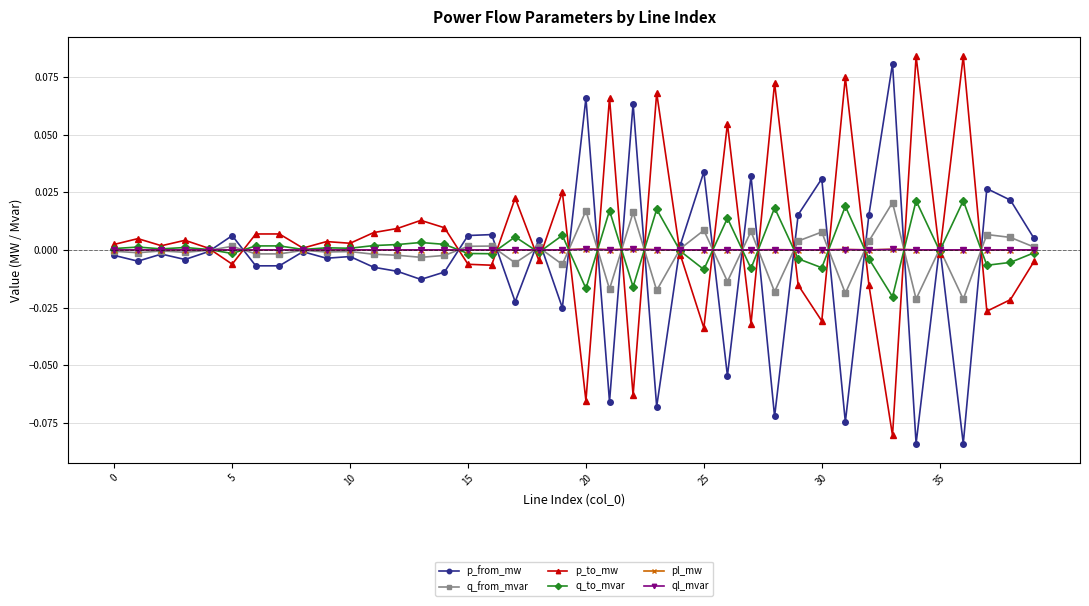

Count the number of data series in this chart.

6